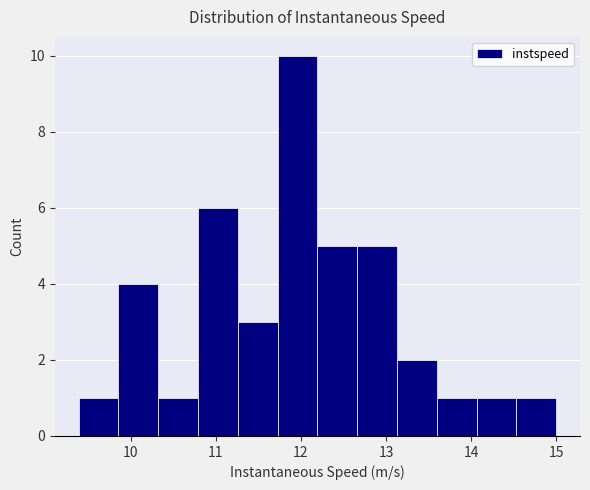

Reading left to right, list every bar in this chart as the range it spans on the x-axis followed by its height. Neither the bar edges nor the heights are printed on the chart, so give them approximately, as read against the axes.

9.4 to 9.9: 1
9.9 to 10.3: 4
10.3 to 10.8: 1
10.8 to 11.3: 6
11.3 to 11.7: 3
11.7 to 12.2: 10
12.2 to 12.7: 5
12.7 to 13.1: 5
13.1 to 13.6: 2
13.6 to 14.1: 1
14.1 to 14.5: 1
14.5 to 15.0: 1